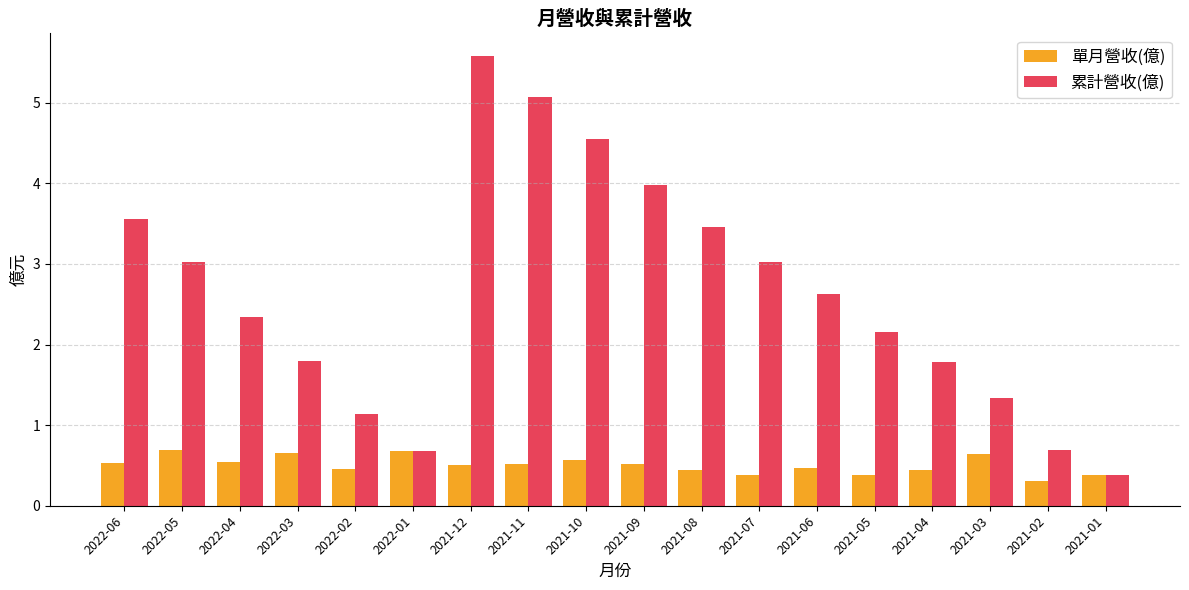

What is the minimum value shown in the chart?

0.3